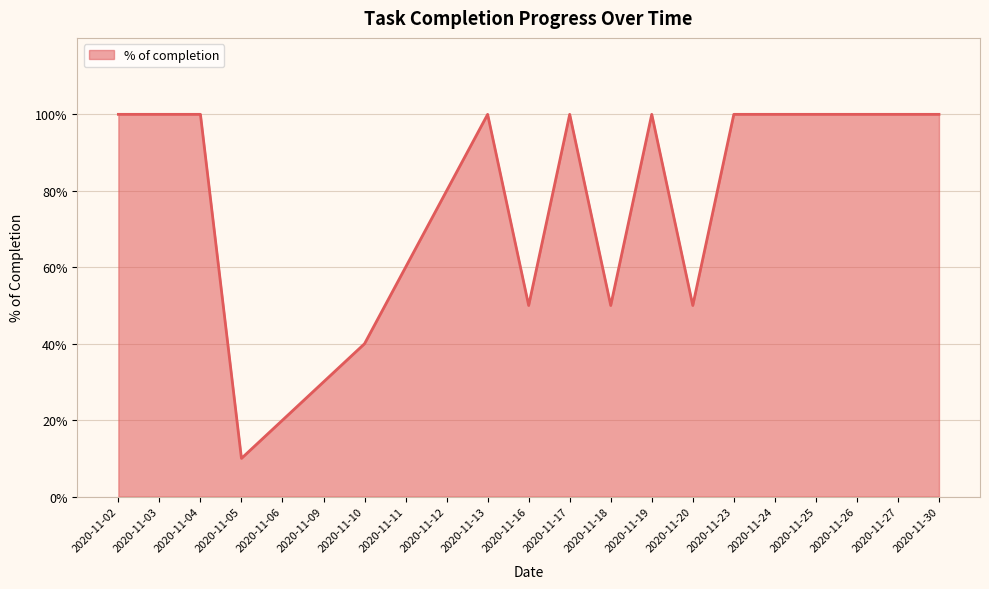

What is the maximum value shown in the chart?

1.0